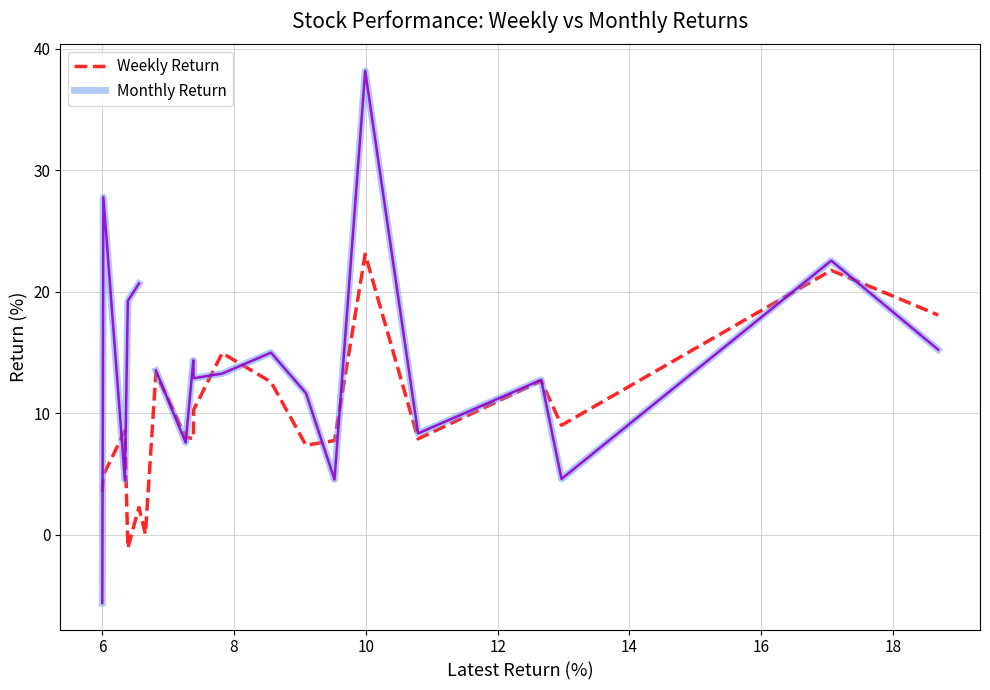

What is the smallest value displayed?

-5.6